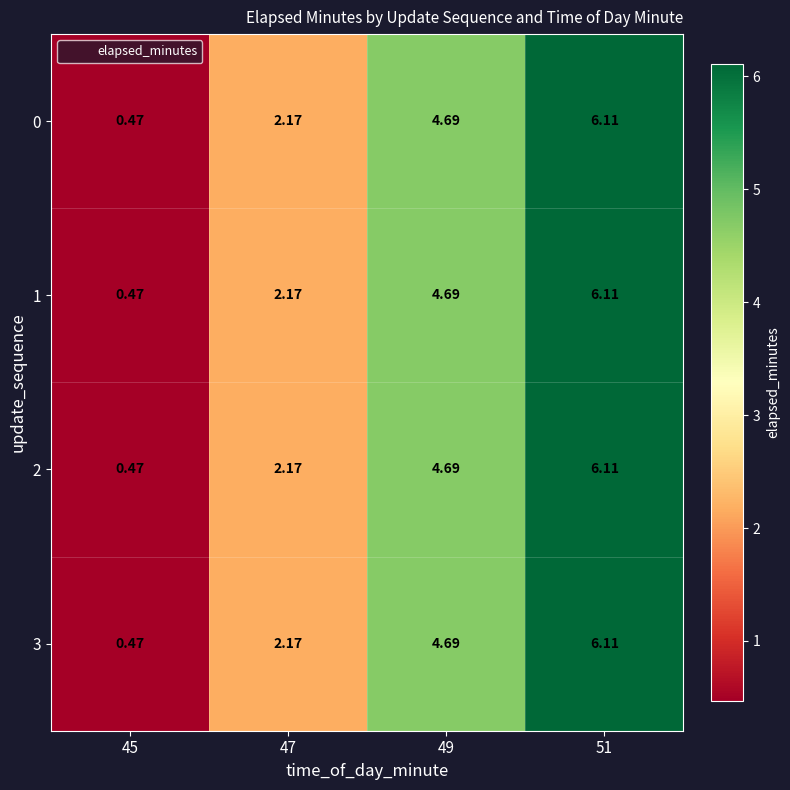

How many values in the 2 series are below 4?

2